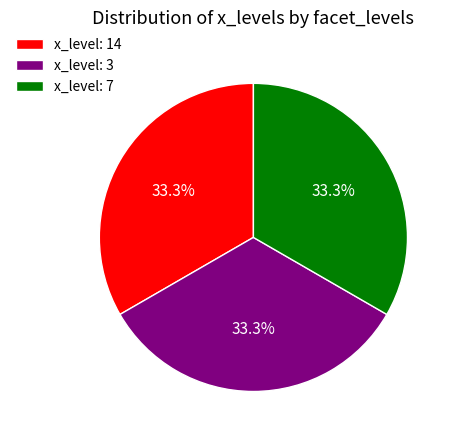

Does x_level: 14 account for over 50% of the chart?

No